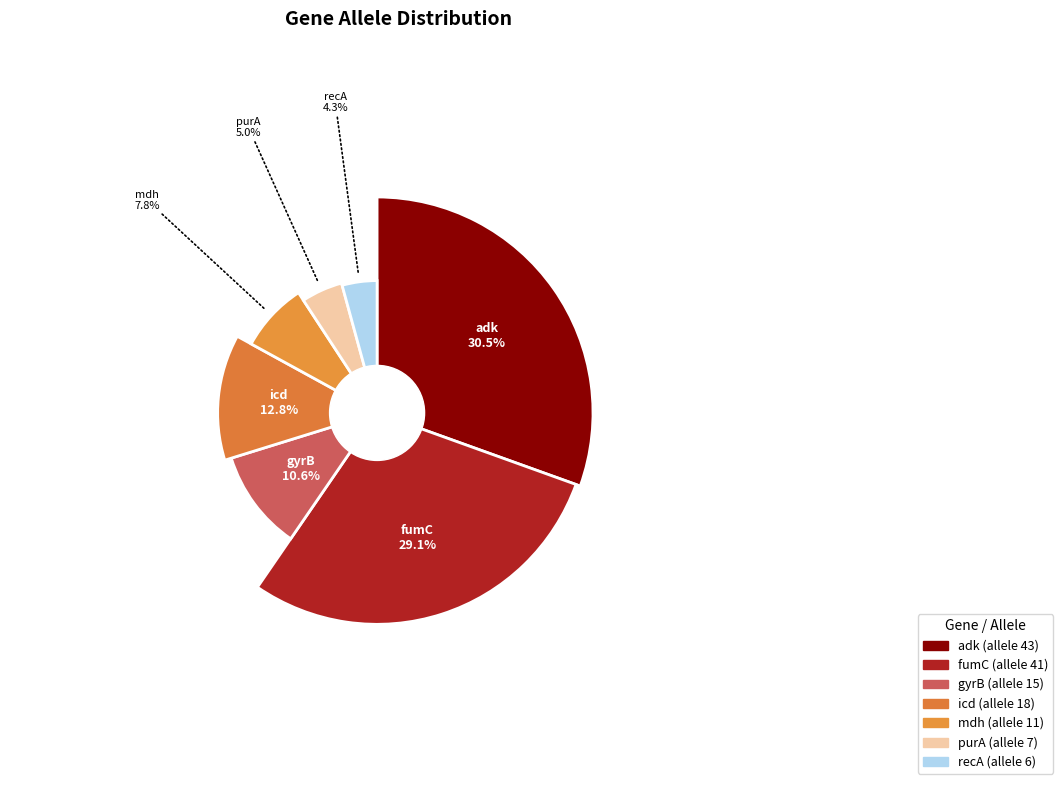

Approximately how many times larger is the value at adk compared to gyrB?

2.9